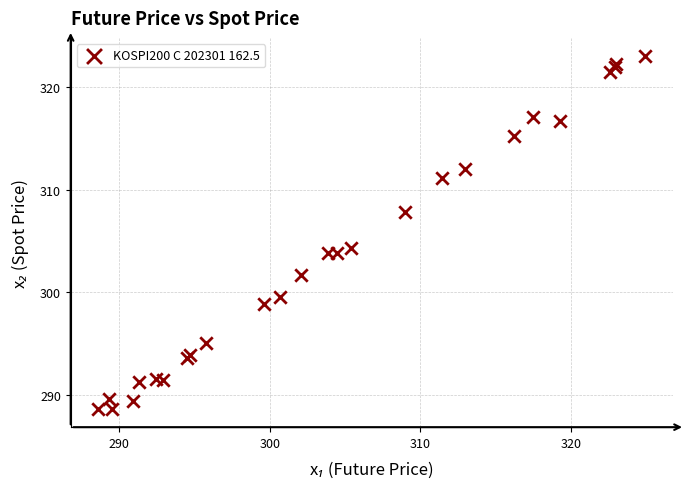

What Y value in the scatter plot is closest to 305?

304.3